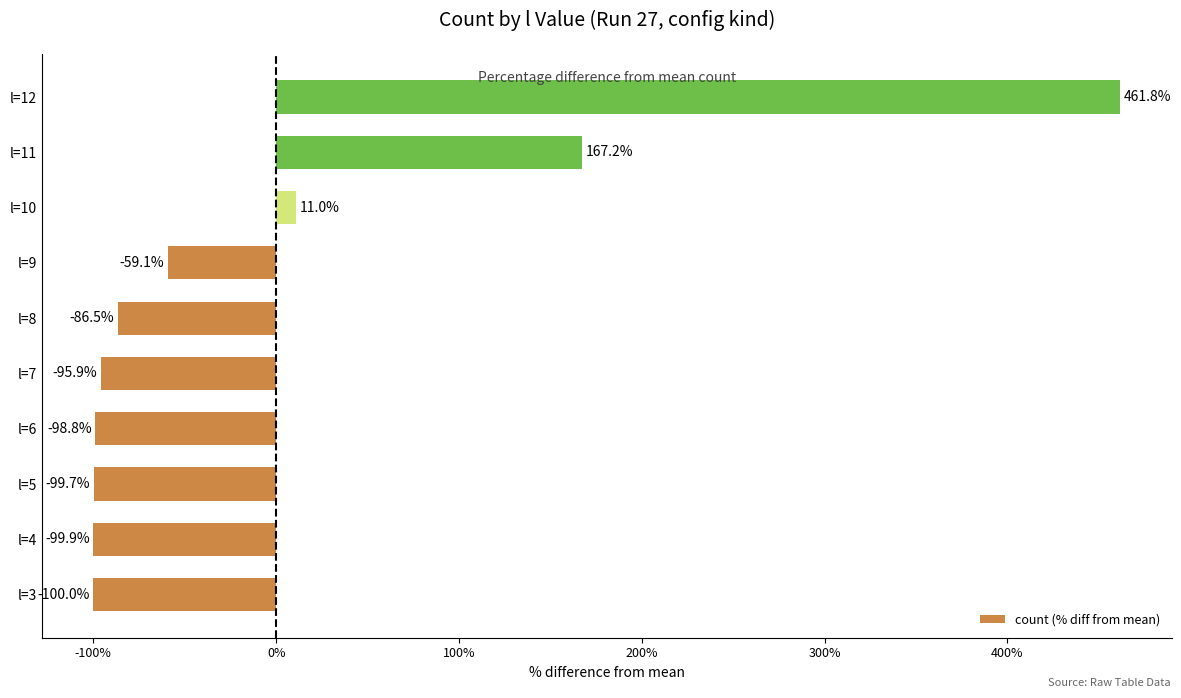

Reading bottom to top, extract all data points from this chart.

-100.0	-99.9	-99.7	-98.8	-95.9	-86.5	-59.1	11.0	167.2	461.8